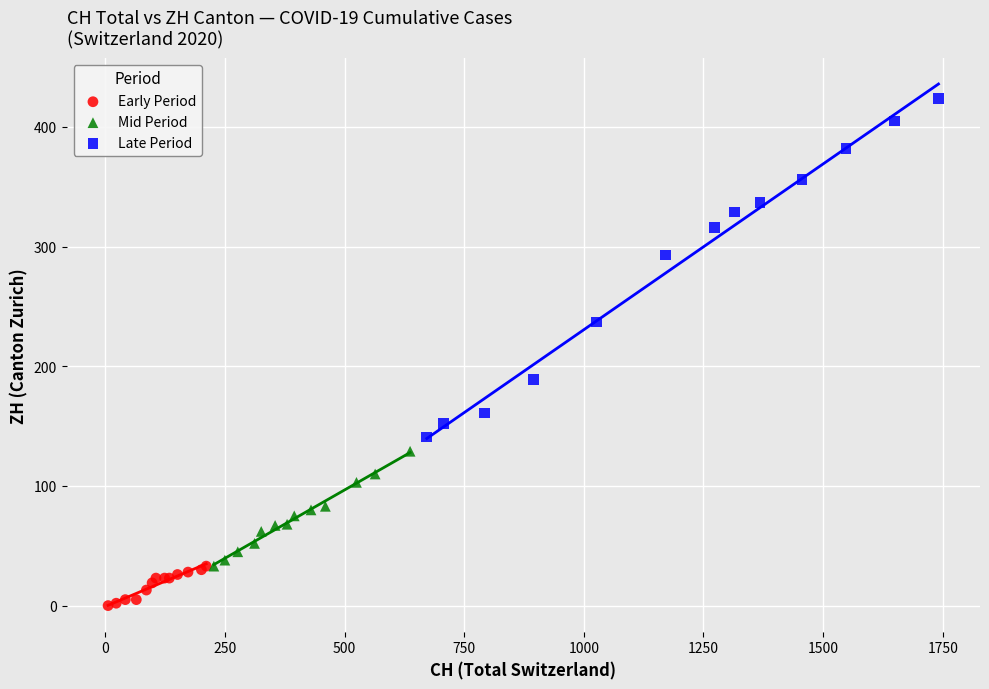

Which series reaches the maximum Y coordinate?

Late Period